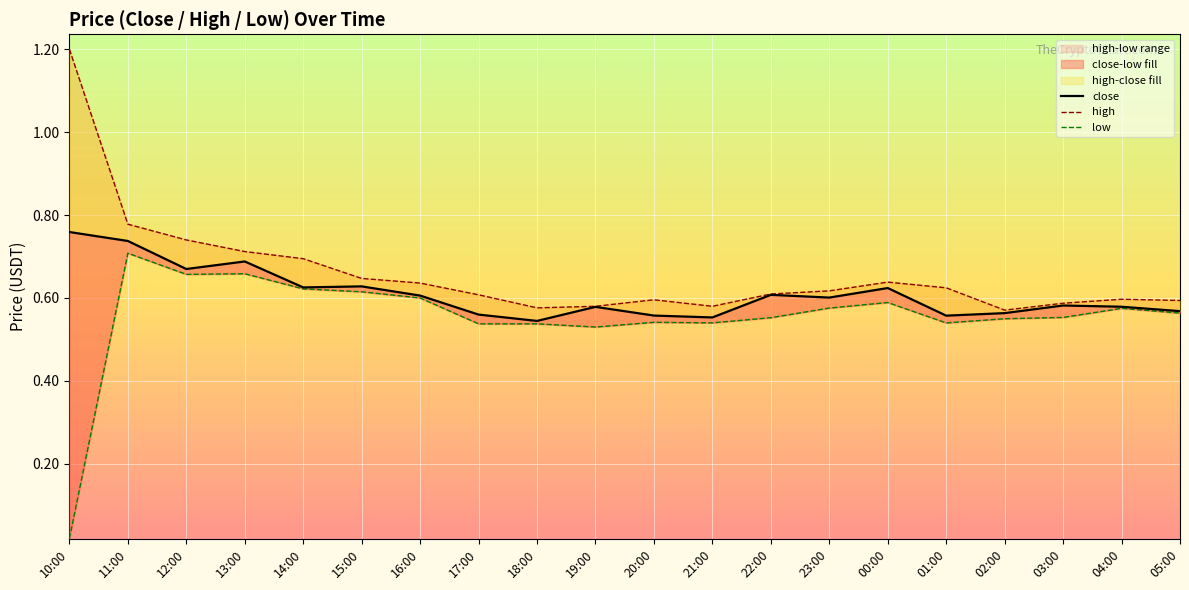

What is the value of the low point at the 13th from the left?

0.6